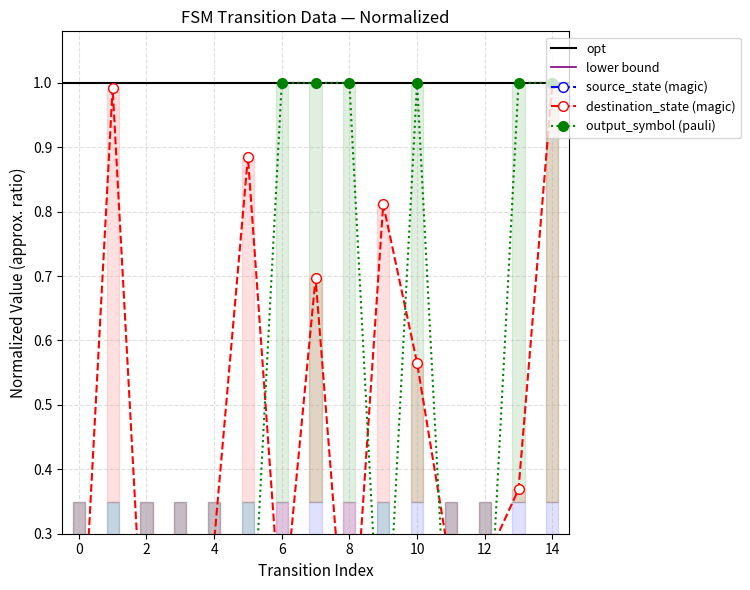

Is it true that output_symbol equals 1.0 at 8?

True